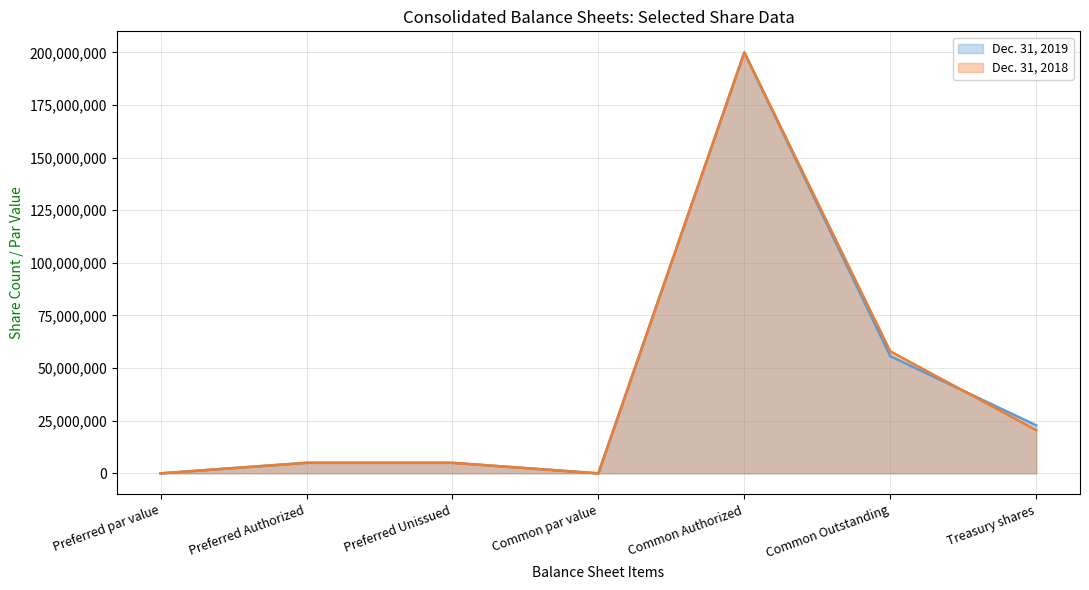

In Dec. 31, 2019, how many points are lower than both neighbors (excluding endpoints)?

1